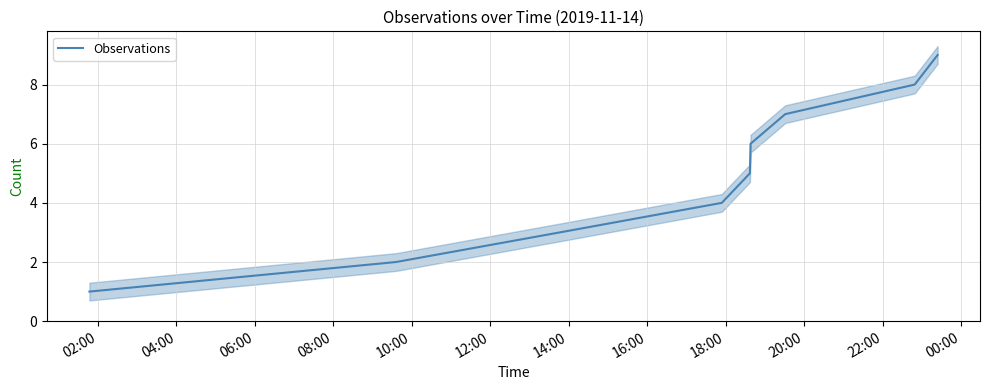

Is this an area chart (filled region under the line)?

No